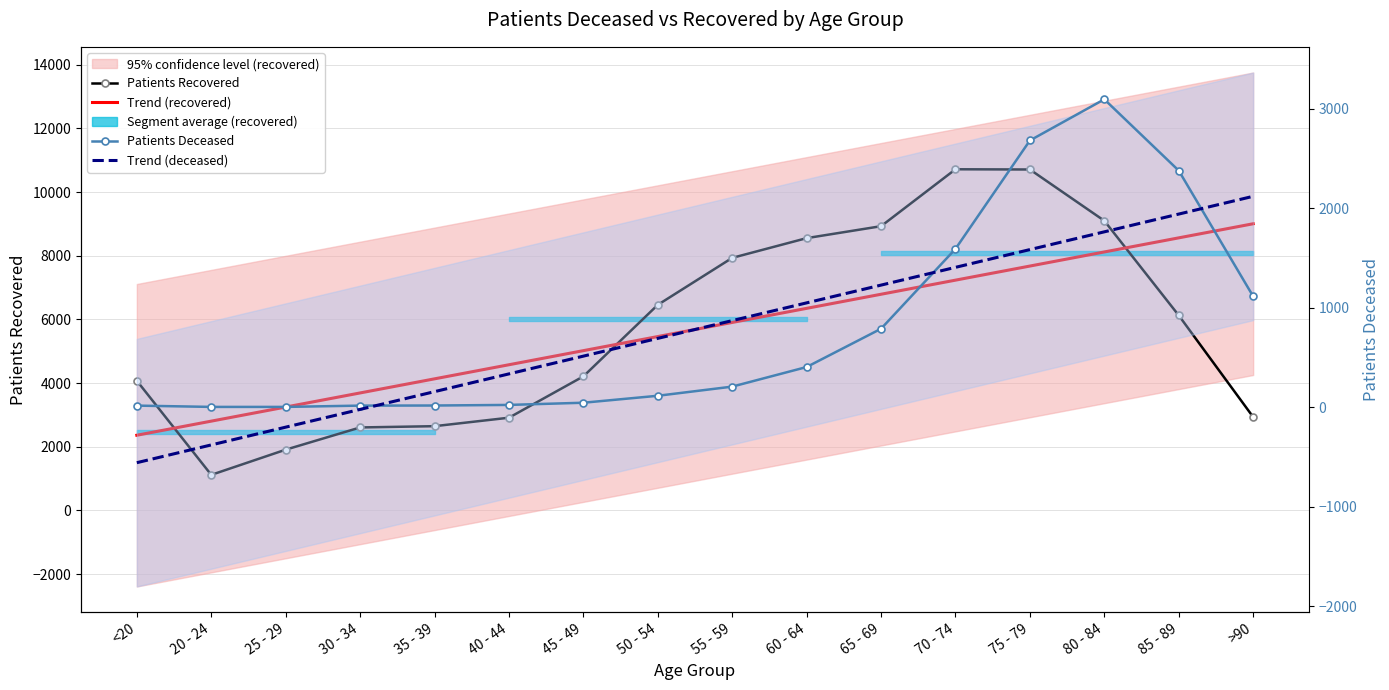

What is the difference between the maximum and minimum values in the Patients Recovered series?

9598.0